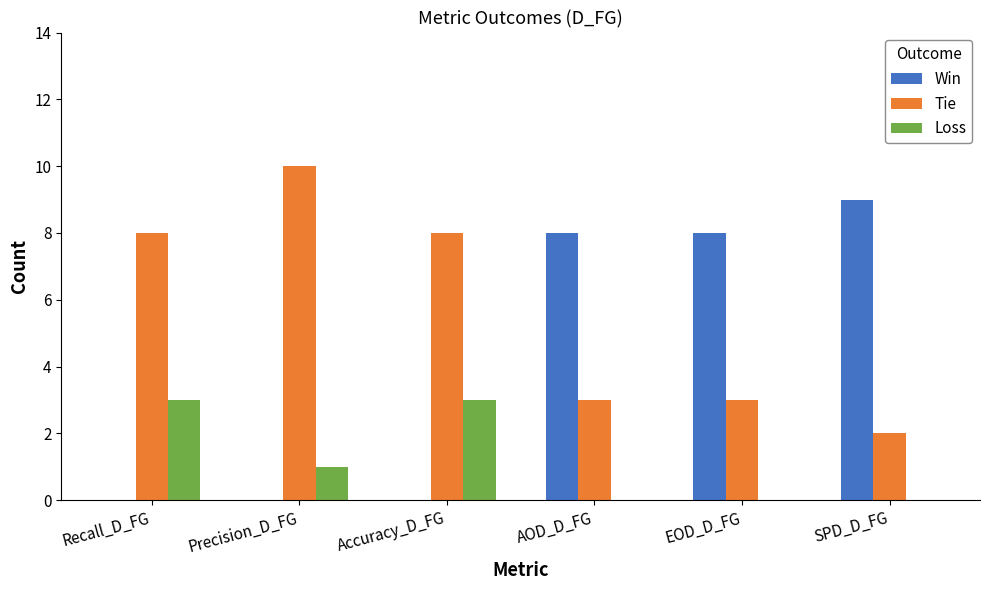

The Loss series shows 1 at Accuracy_D_FG. True or false?

False